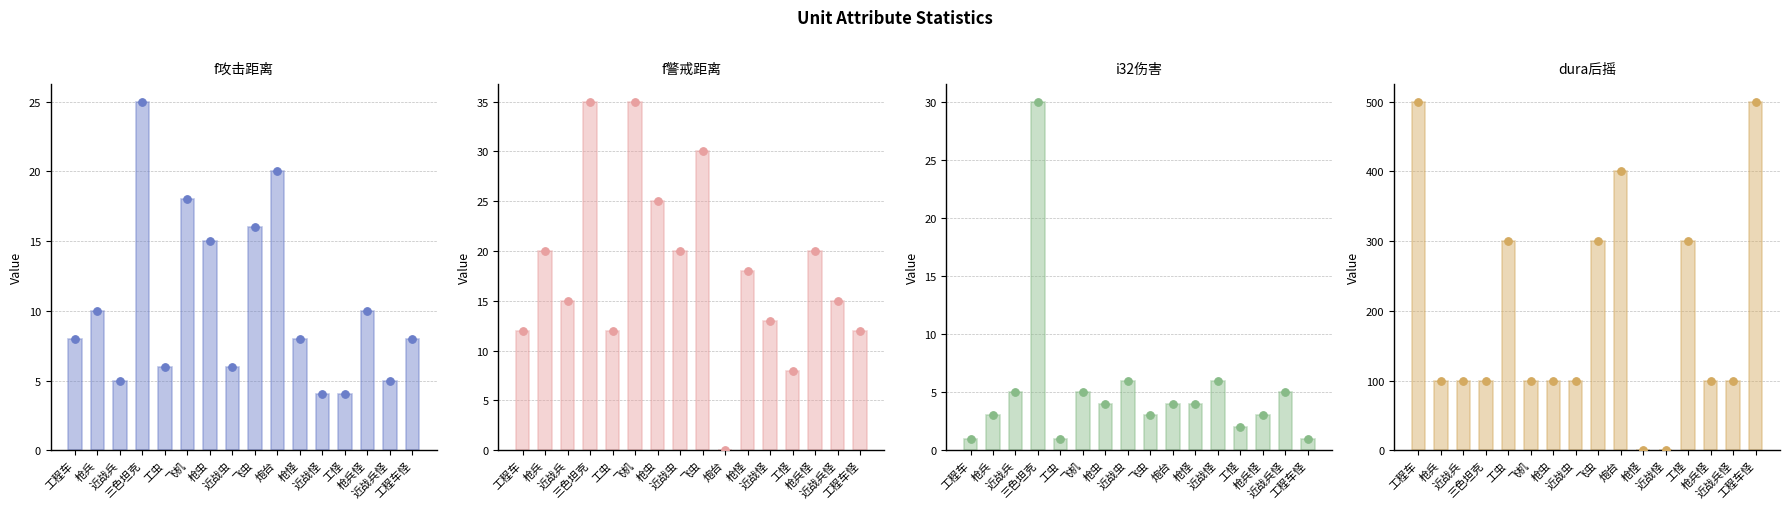

What are all the series names shown in the legend?

f攻击距离, f警戒距离, i32伤害, dura后摇